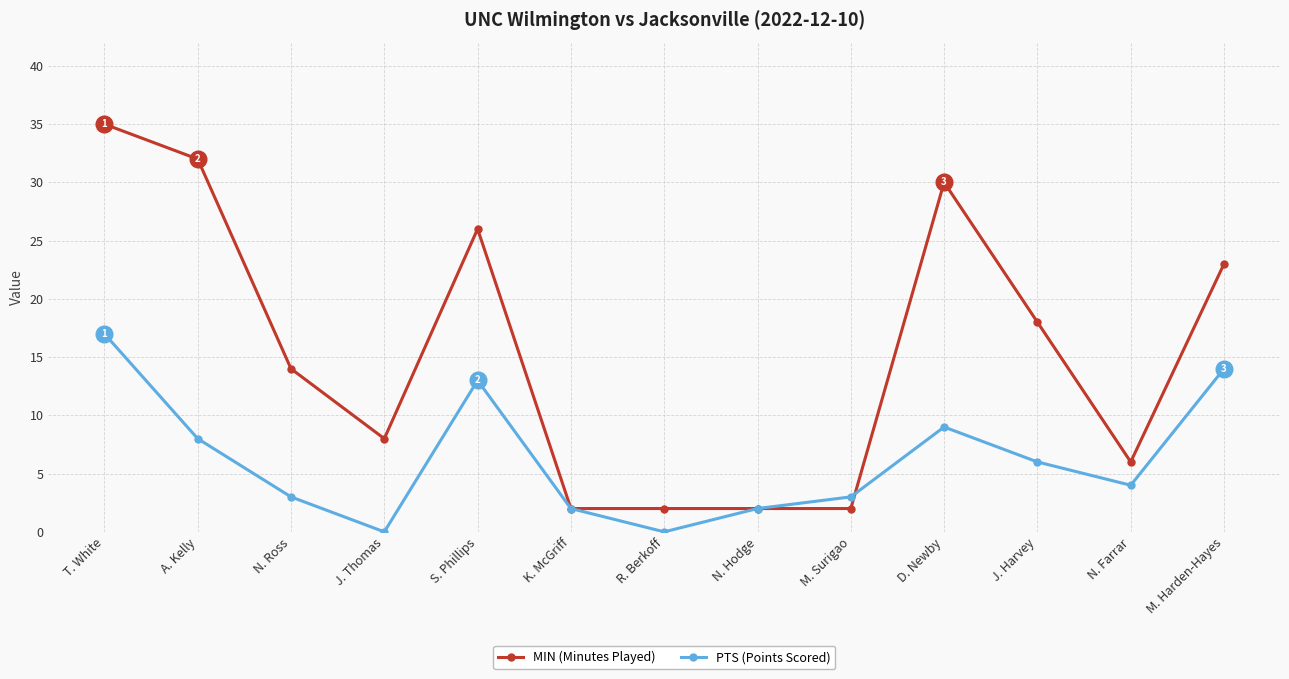

Reading right to left, extract all data points from this chart.

MIN (Minutes Played): M. Harden-Hayes=23	N. Farrar=6	J. Harvey=18	D. Newby=30	M. Surigao=2	N. Hodge=2	R. Berkoff=2	K. McGriff=2	S. Phillips=26	J. Thomas=8	N. Ross=14	A. Kelly=32	T. White=35
PTS (Points Scored): M. Harden-Hayes=14	N. Farrar=4	J. Harvey=6	D. Newby=9	M. Surigao=3	N. Hodge=2	R. Berkoff=0	K. McGriff=2	S. Phillips=13	J. Thomas=0	N. Ross=3	A. Kelly=8	T. White=17